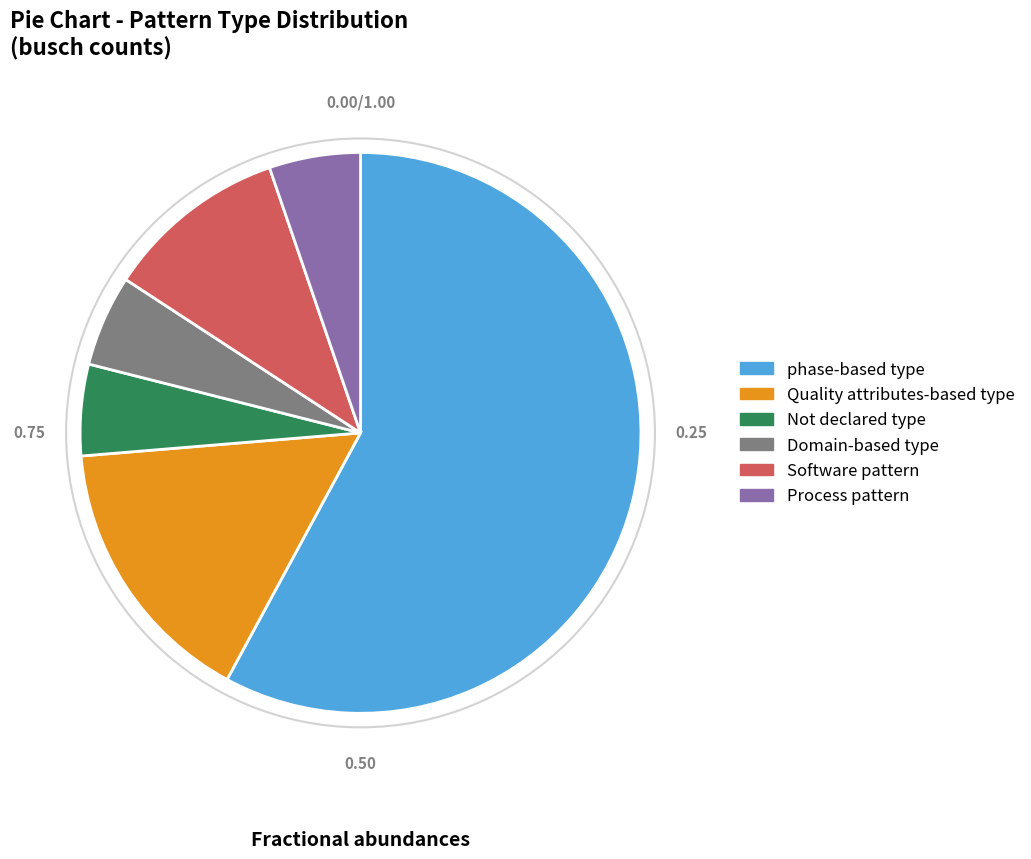

Is it true that Quality attributes-based type is 16% of the pie?

True